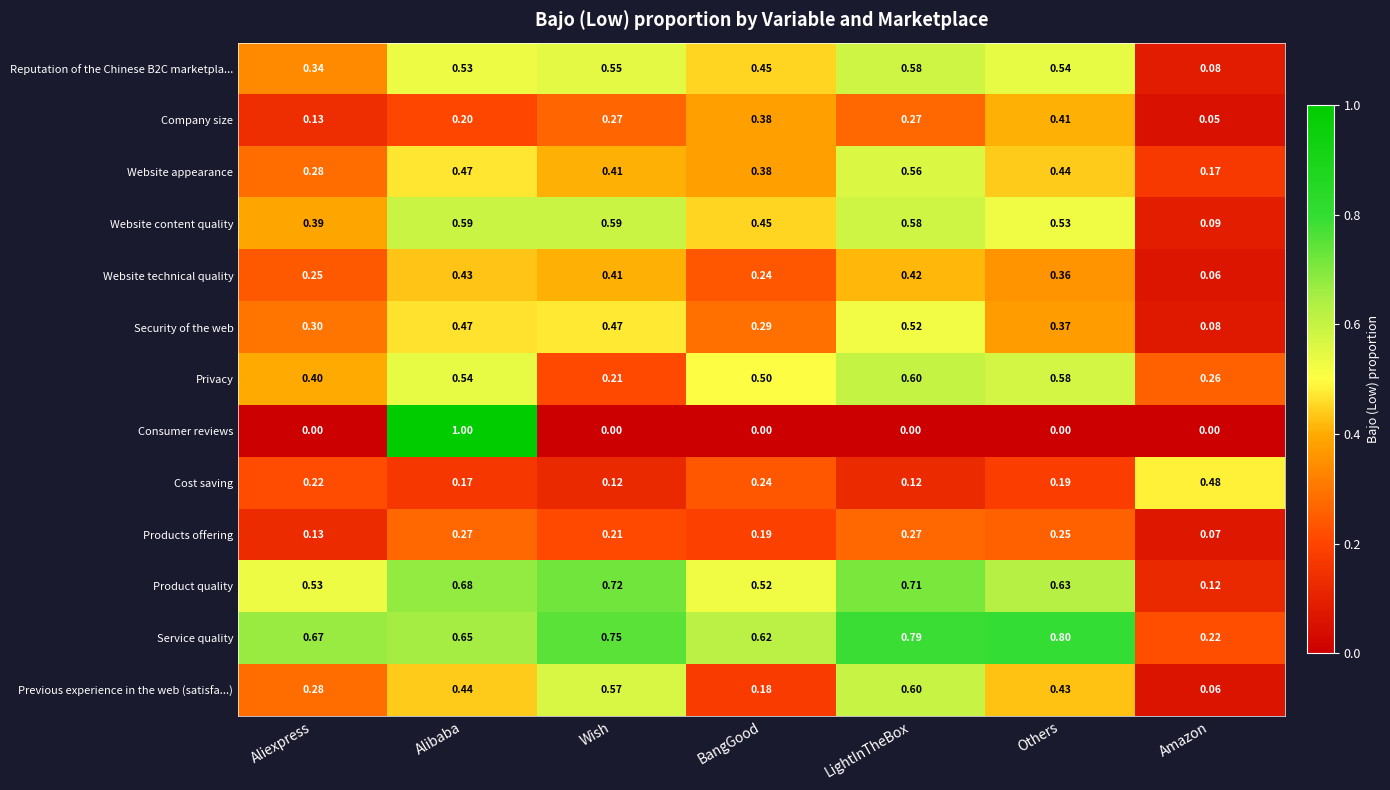

Which category has the highest value in the Cost saving series?

Amazon